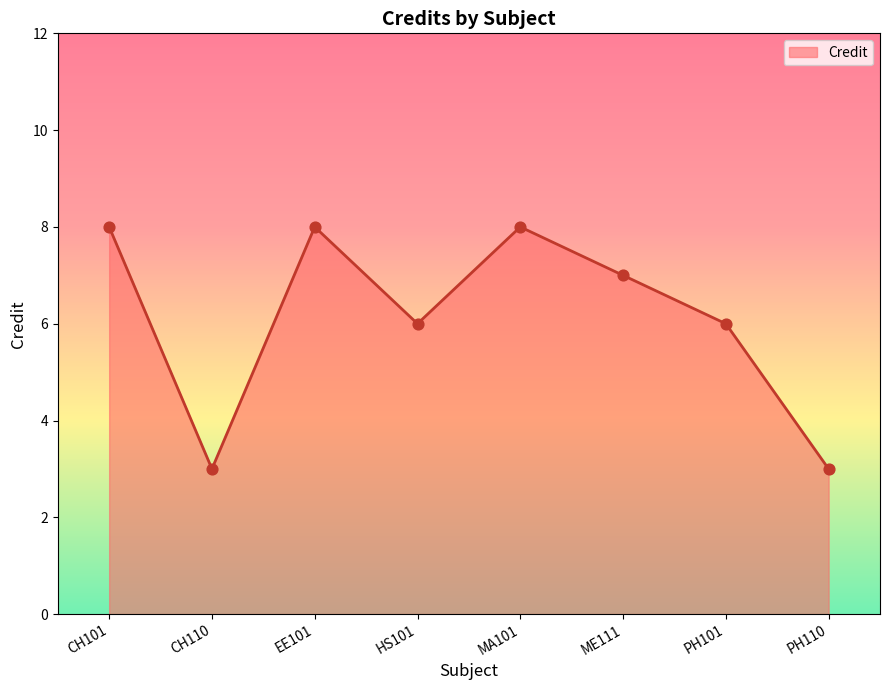

What is the change in value from CH110 to HS101?

+3